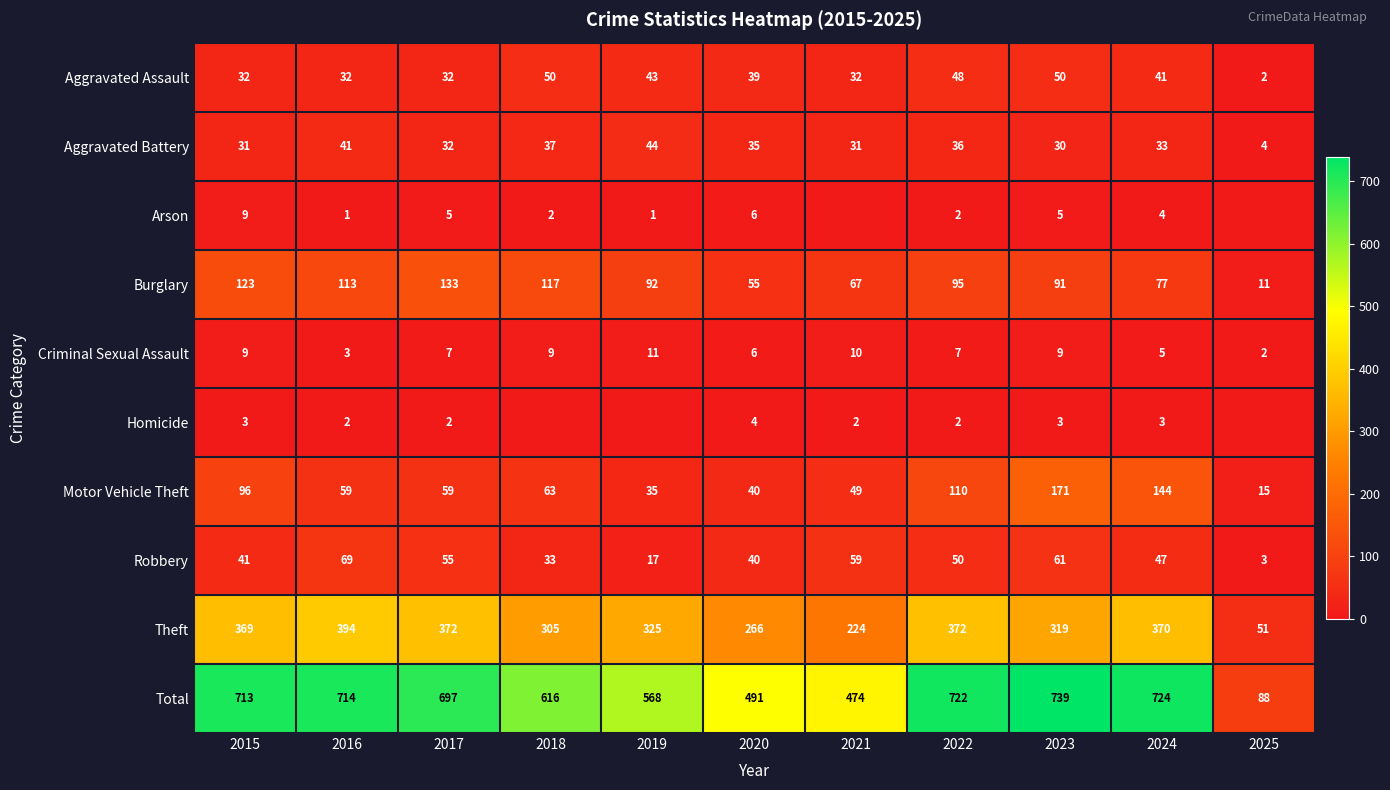

At which category does the chart reach its peak across all series?

2023